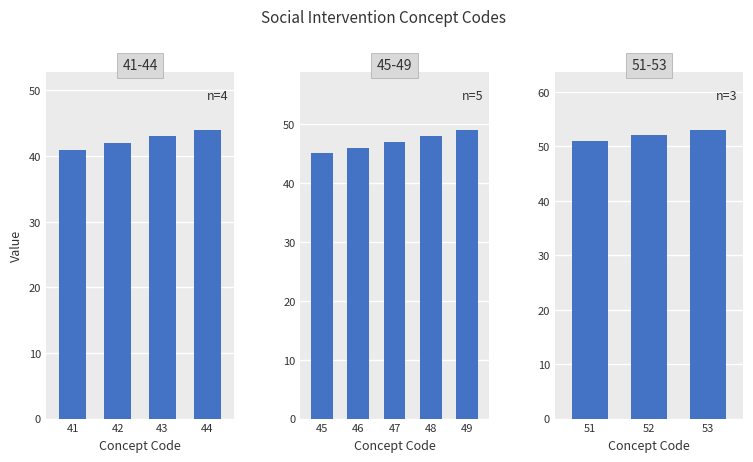

What is the change in value from 44 to 53?

+9